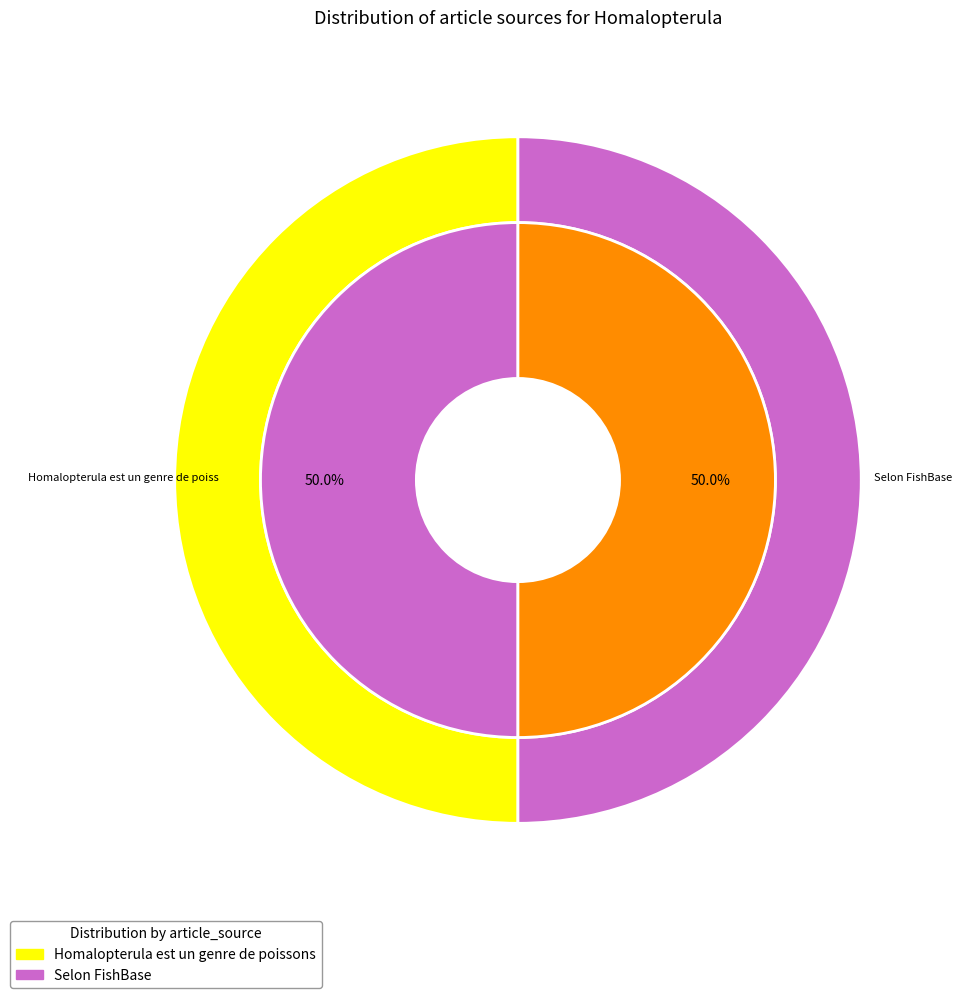

Combined, do Homalopterula est un genre de poissons and Selon FishBase account for over 50%?

Yes